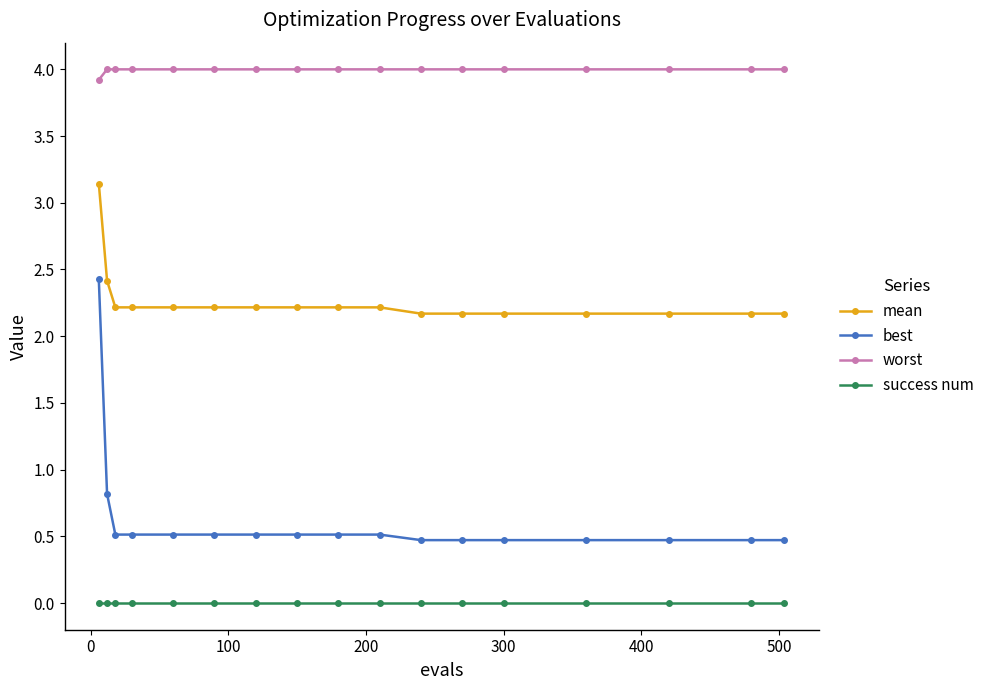

Rank the series by their maximum value, from lowest to highest.

success num, best, mean, worst